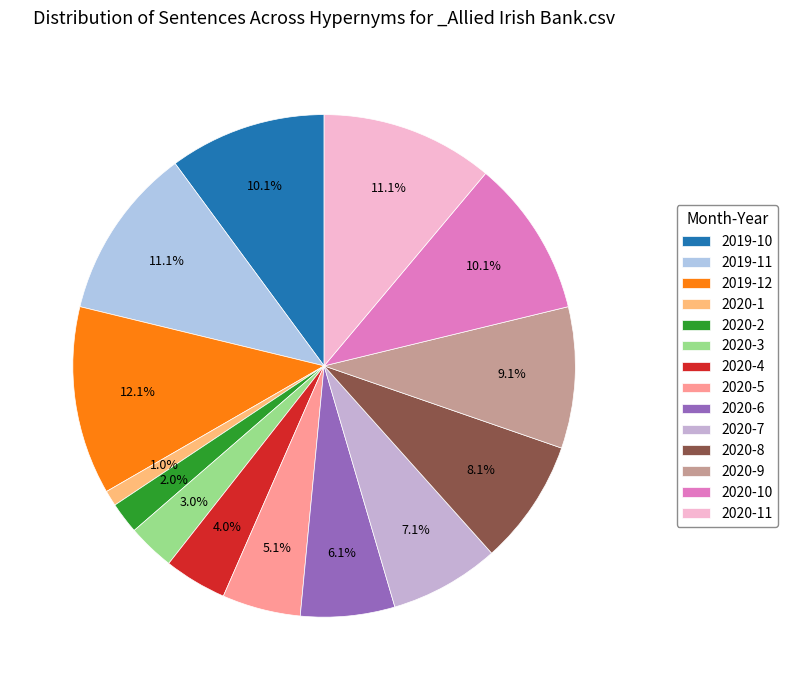

What is the change in value from 2020-8 to 2020-9?

+1